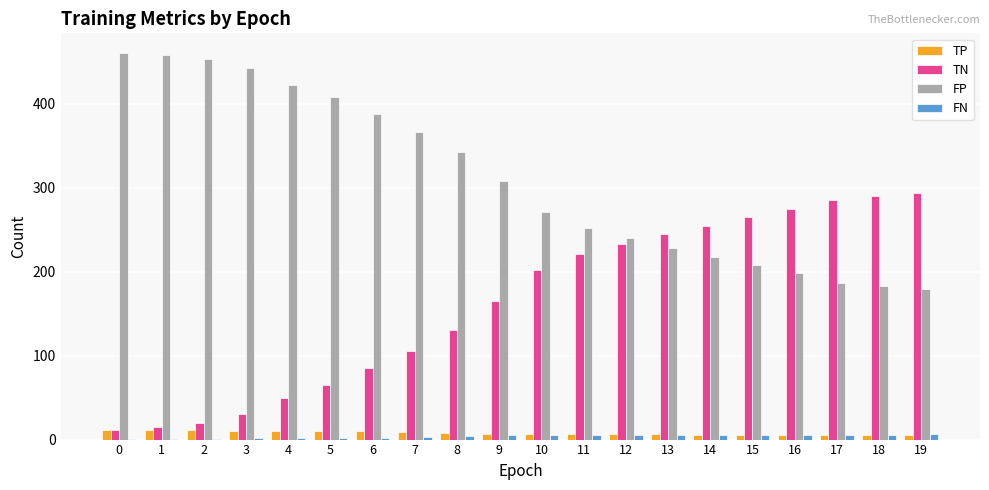

What is the sum of all FN values?

80